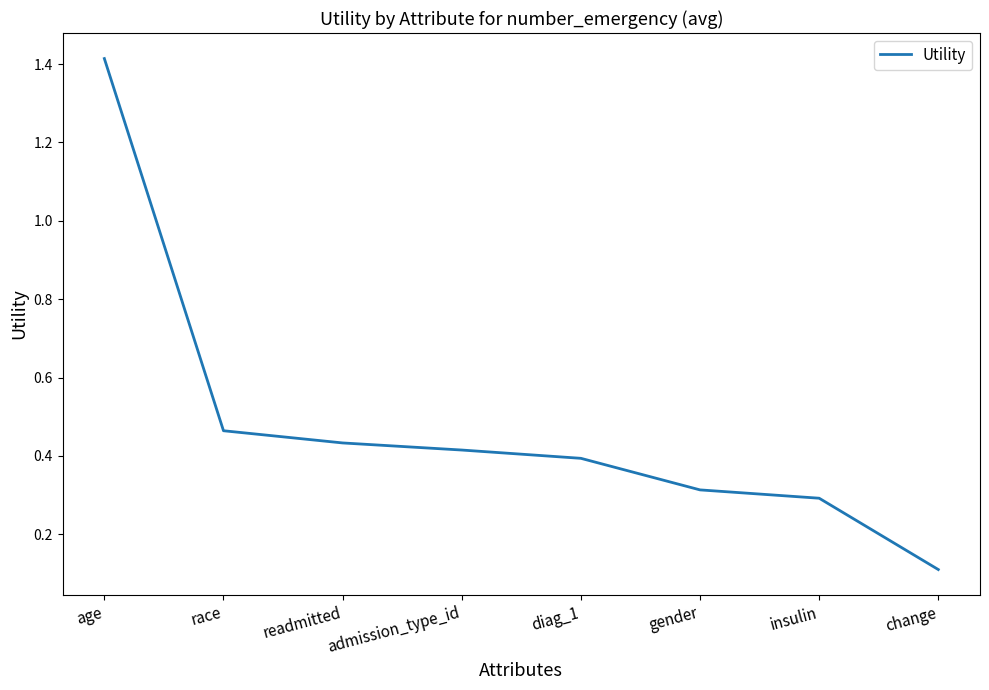

What position from the right is insulin?

2